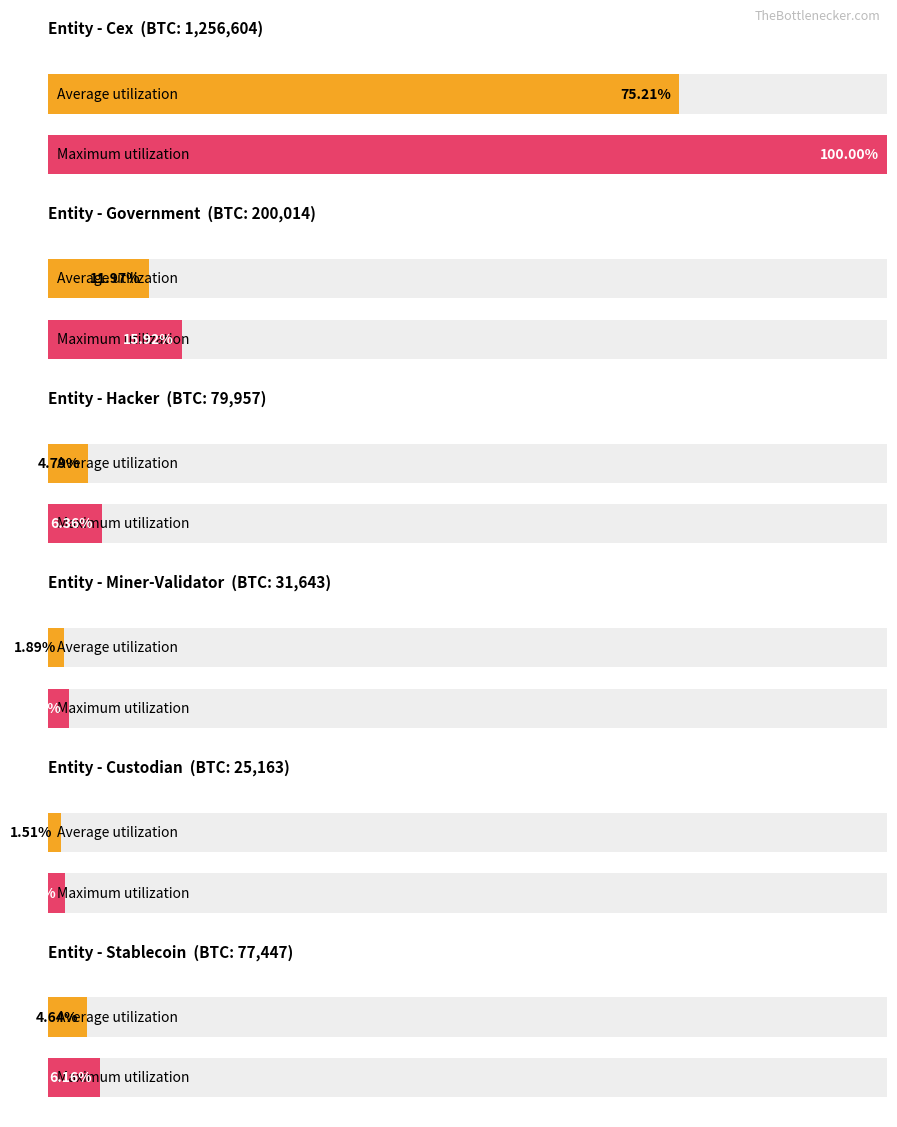

The value of Maximum utilization at hacker is 7720344476.5. True or false?

False